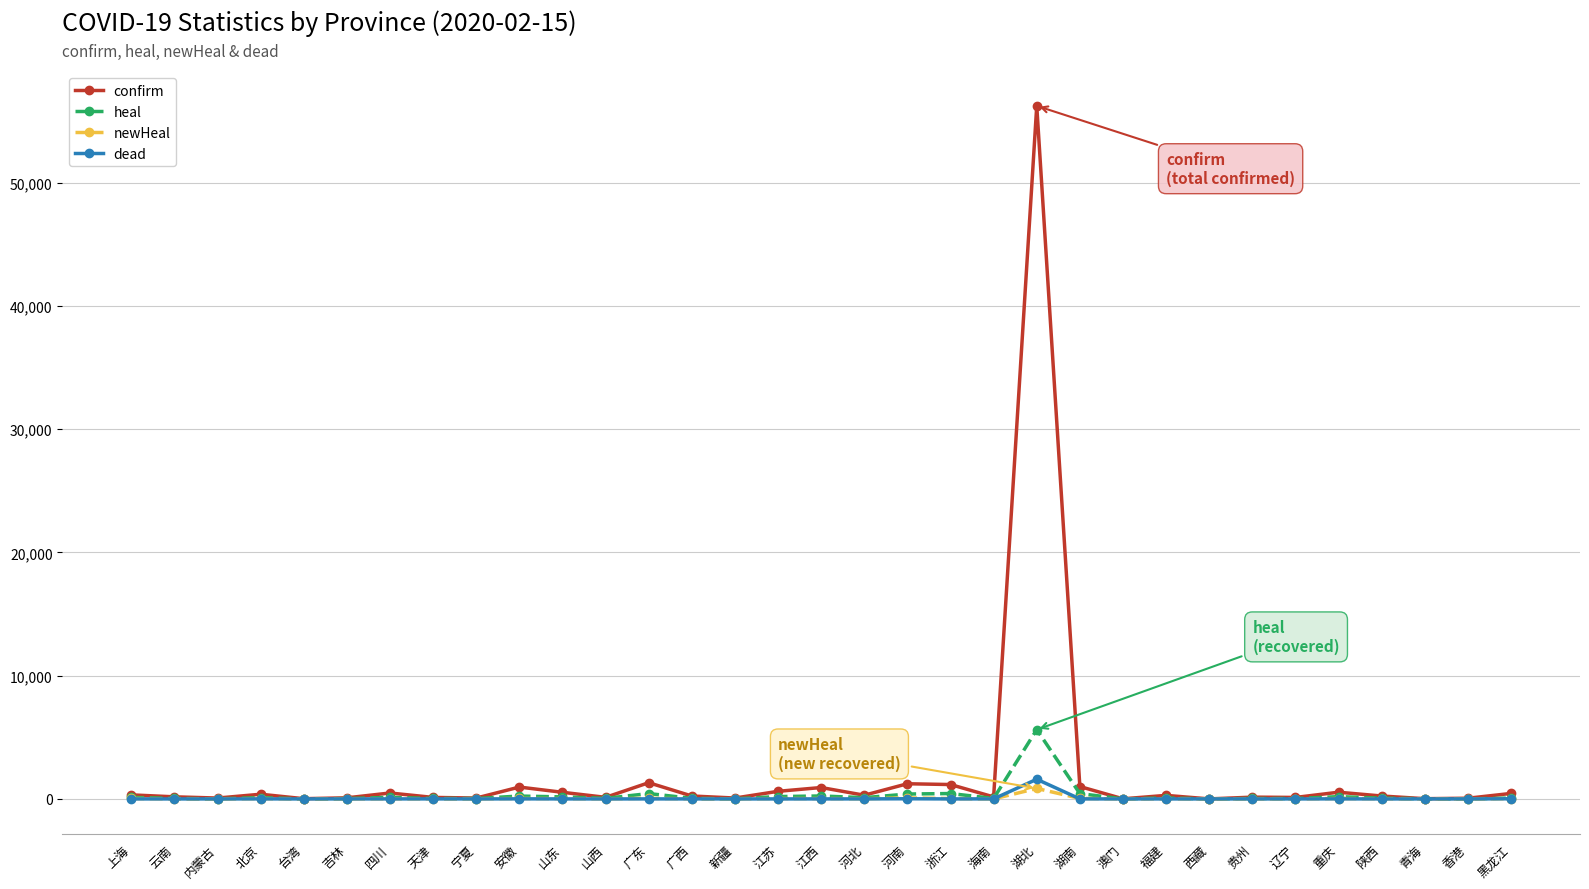

In confirm, how many points are higher than both neighbors (excluding endpoints)?

10